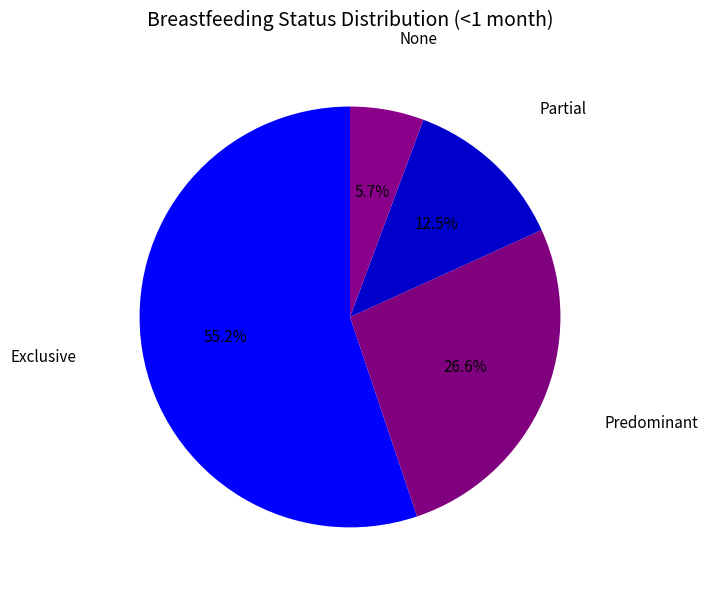

How much of the chart is everything except Predominant?

73.4%